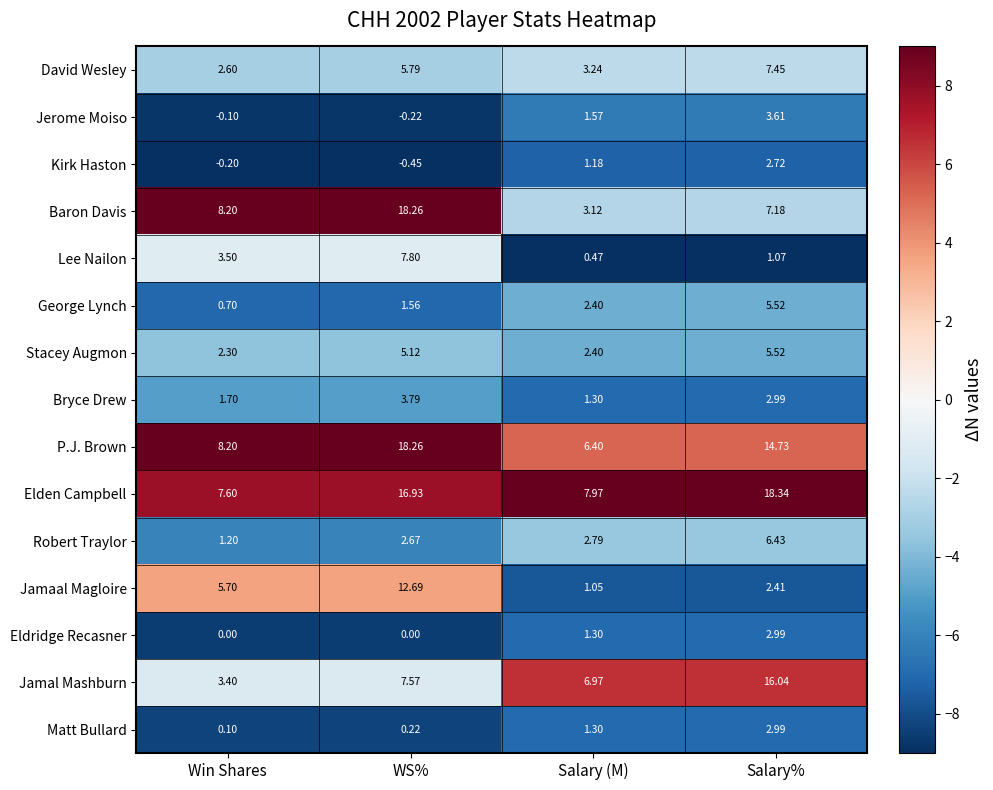

List the labels in order of Jamaal Magloire value, smallest first.

Salary (M), Salary%, Win Shares, WS%